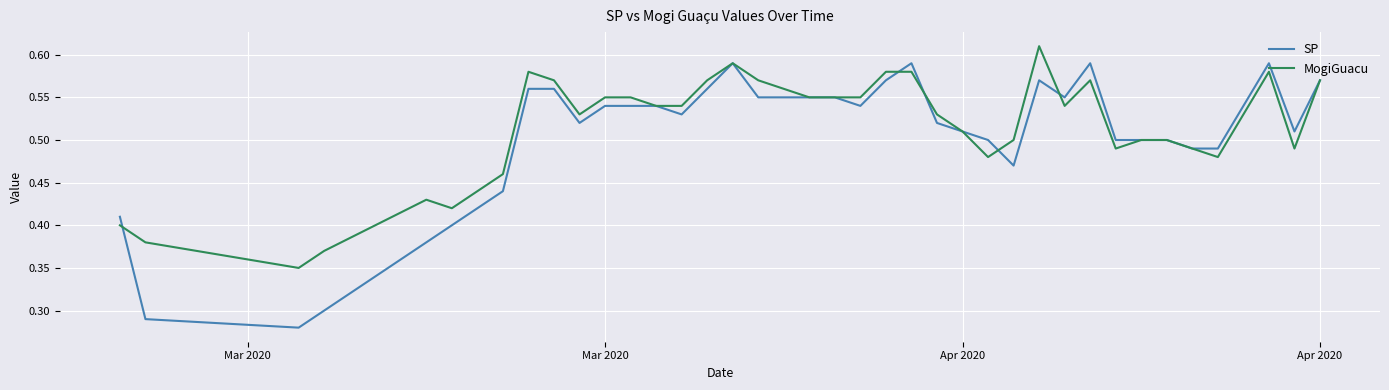

Which series has the largest range (max minus min)?

SP